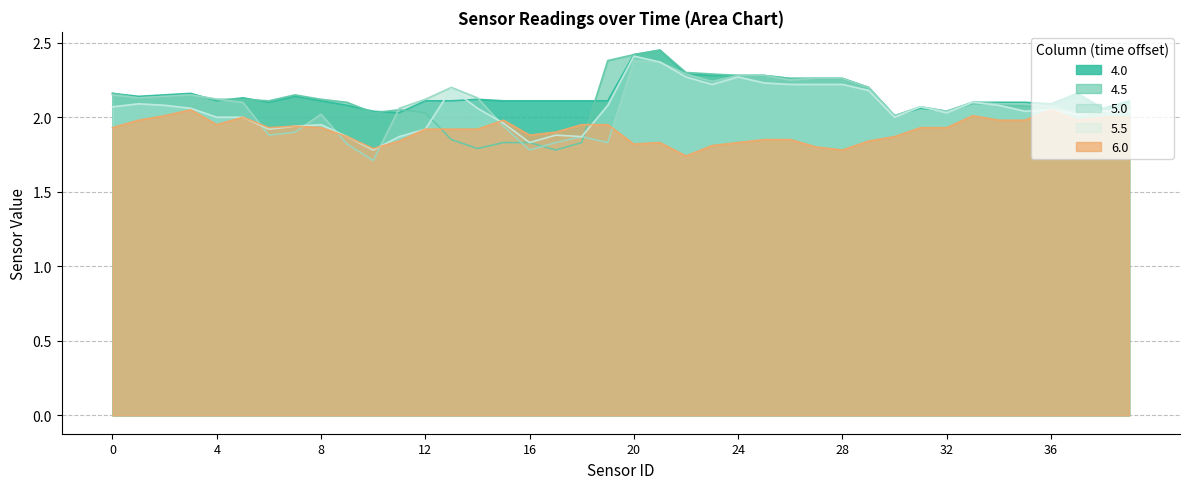

Count the number of data series in this chart.

5